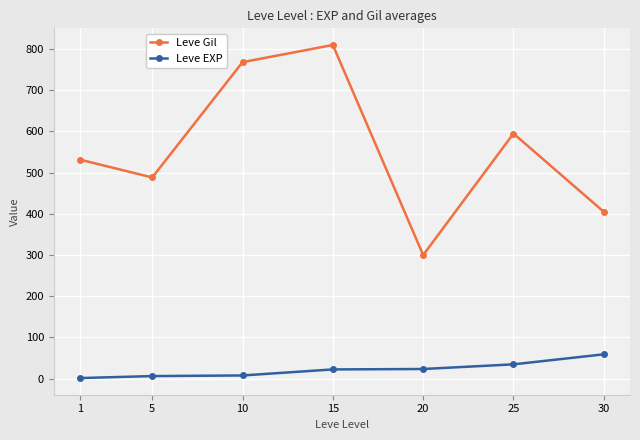

True or false: Leve Gil and Leve EXP intersect in this chart.

False